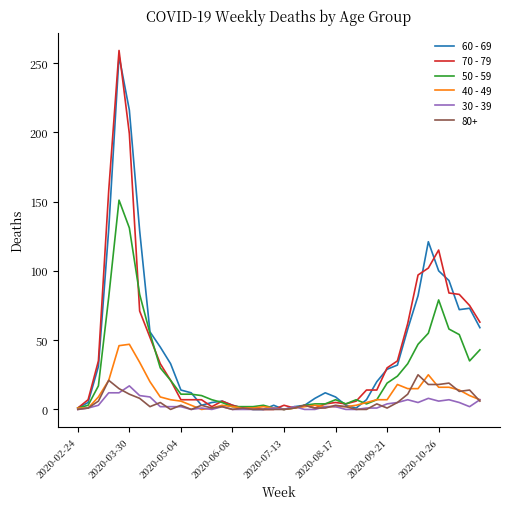

Which series ends up on top after the final intersection of 50 - 59 and 30 - 39?

50 - 59